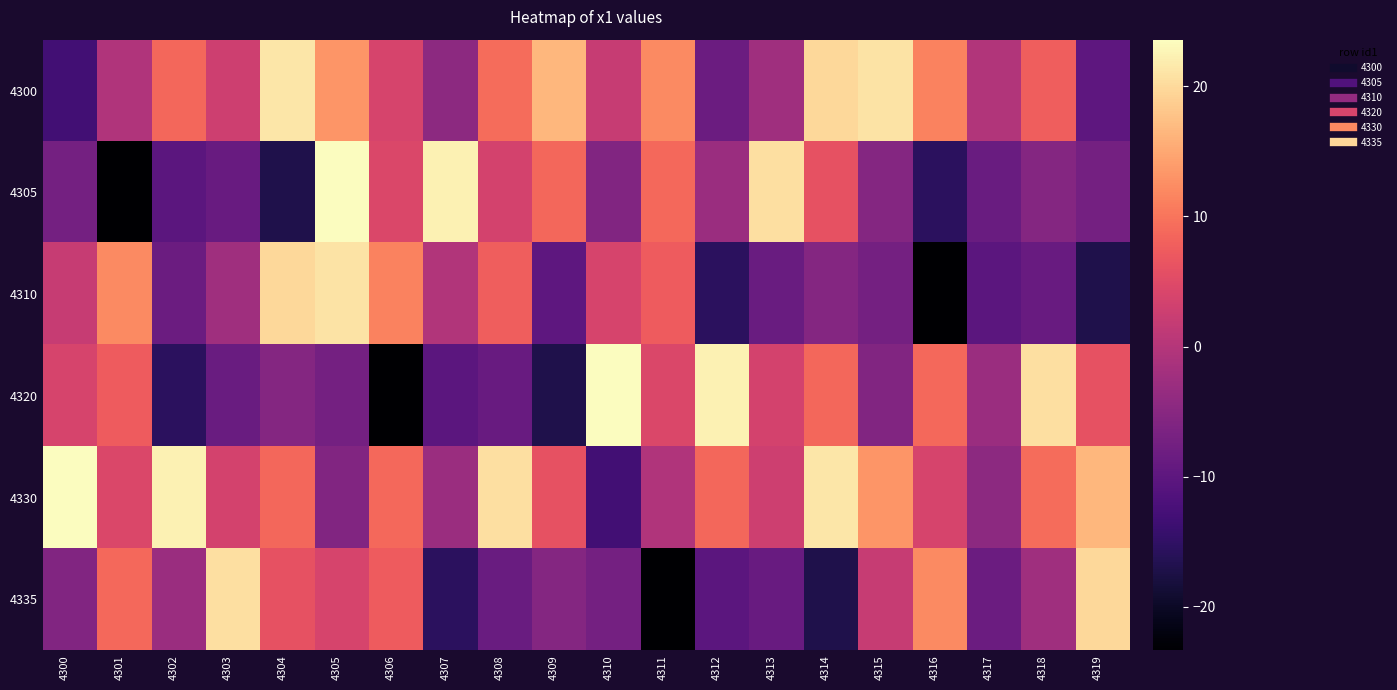

What is the minimum value shown in the chart?

-23.3